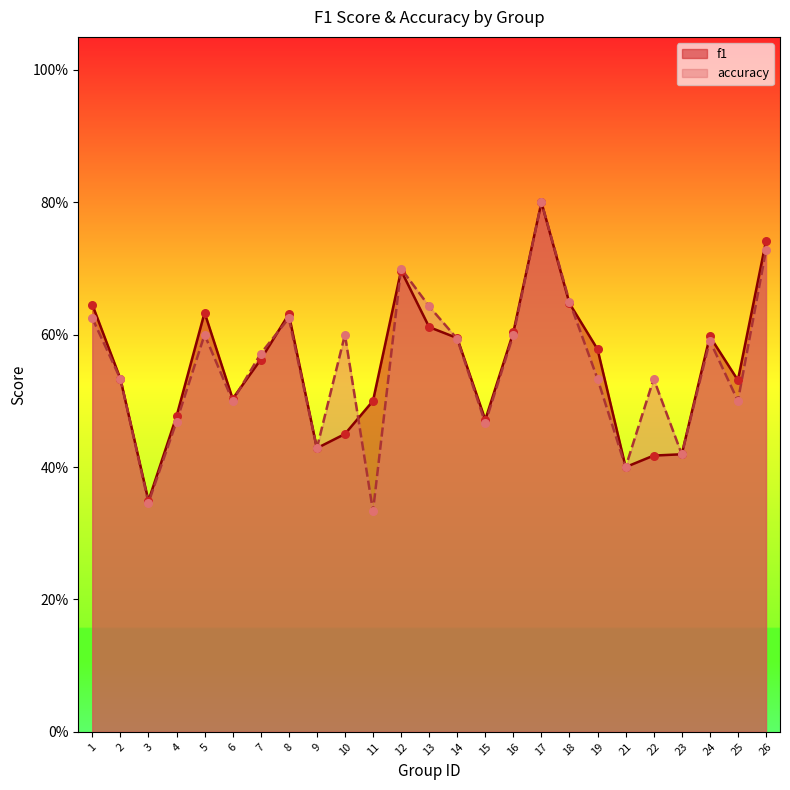

What are all the series names shown in the legend?

f1, accuracy